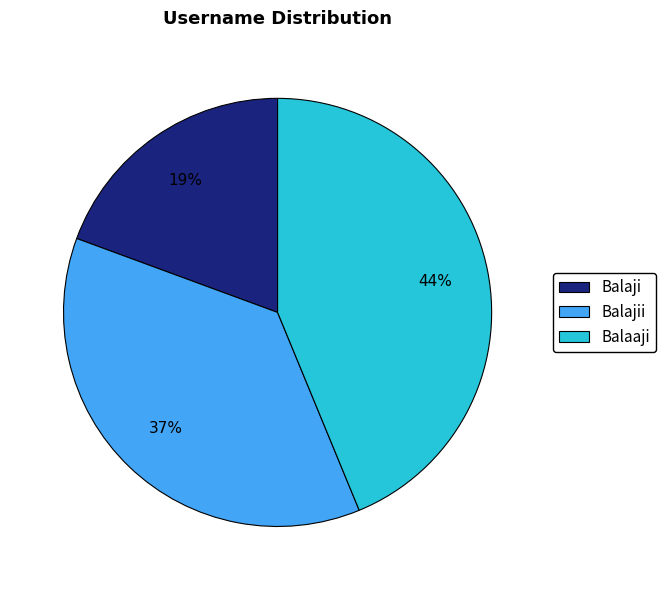

The Balaji slice represents 19% of the pie. True or false?

True